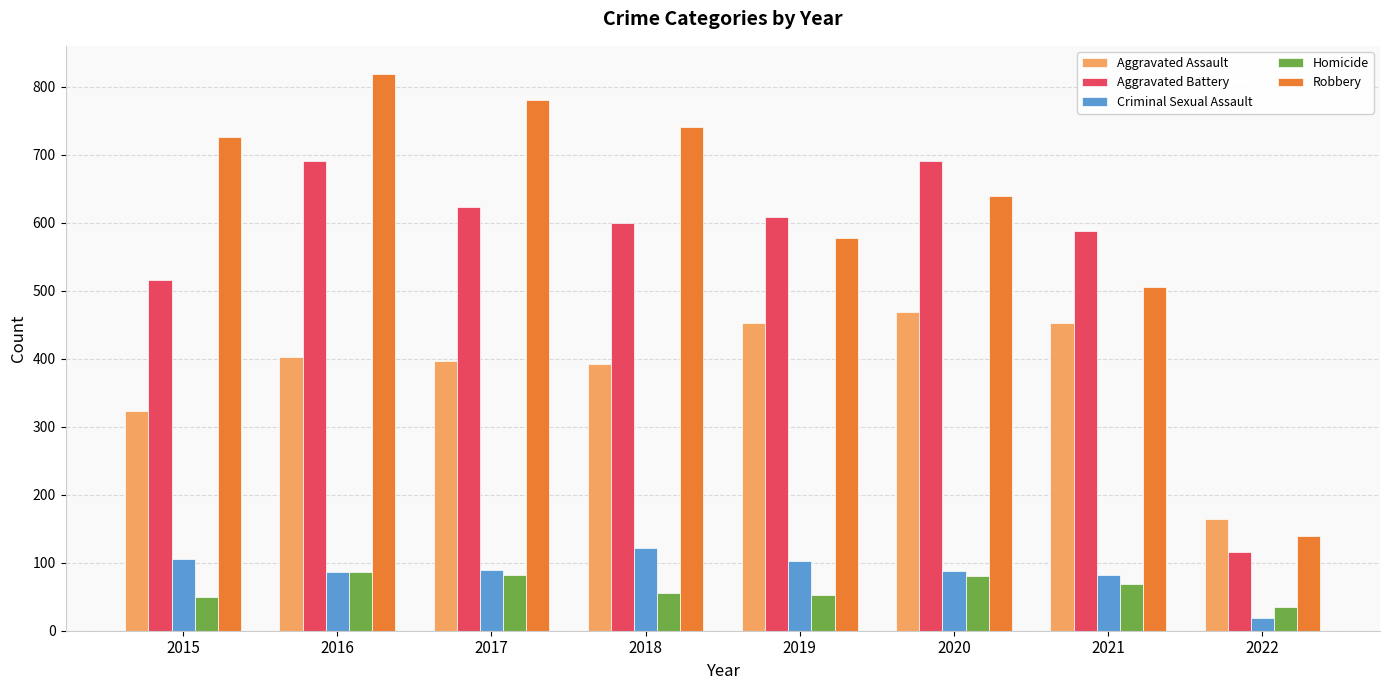

What is the approximate value of Aggravated Battery at 2020?

691